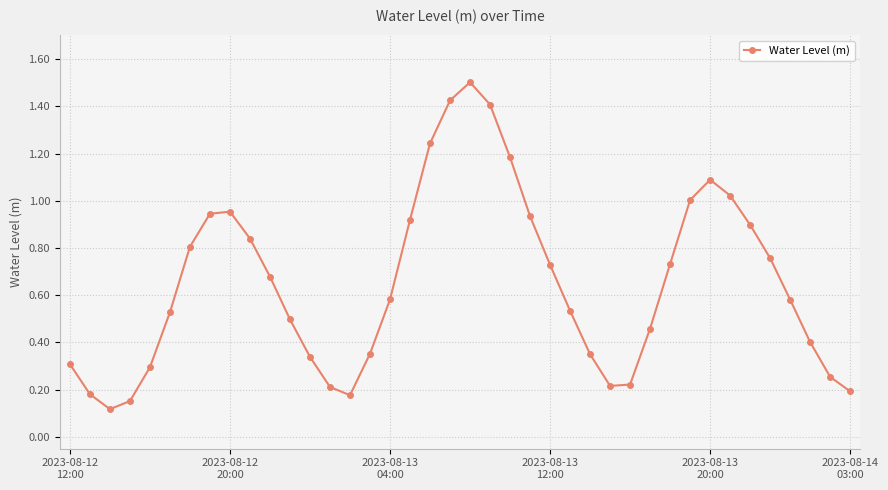

How many interior local peaks (higher than both neighbors) does the data have?

3